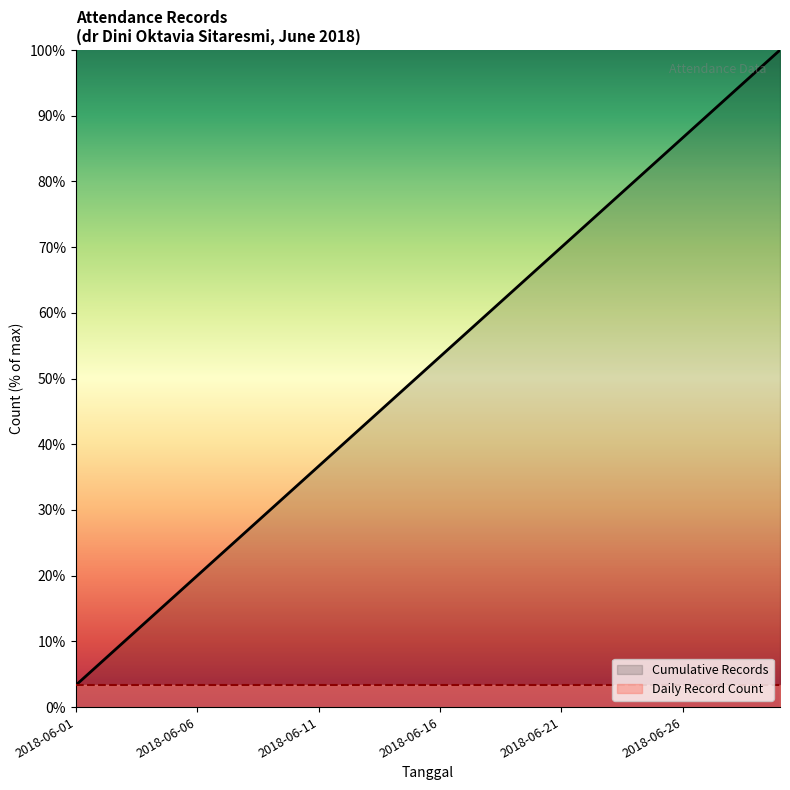

Is it true that Cumulative Records equals 70.0 at 2018-06-21?

True